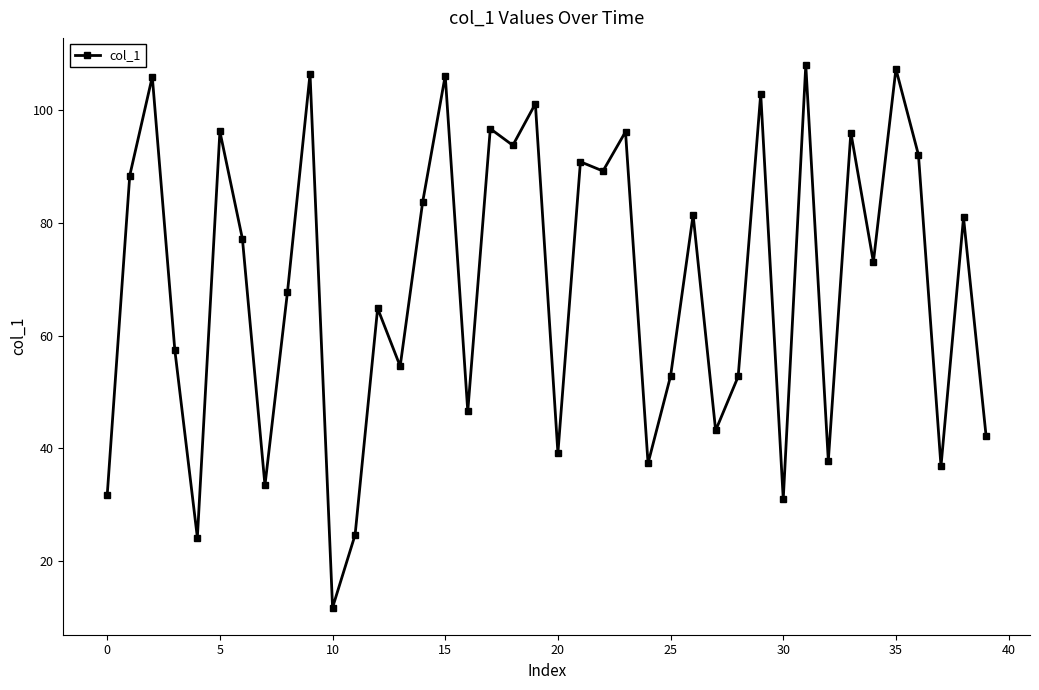

What is the smallest value displayed?

11.8